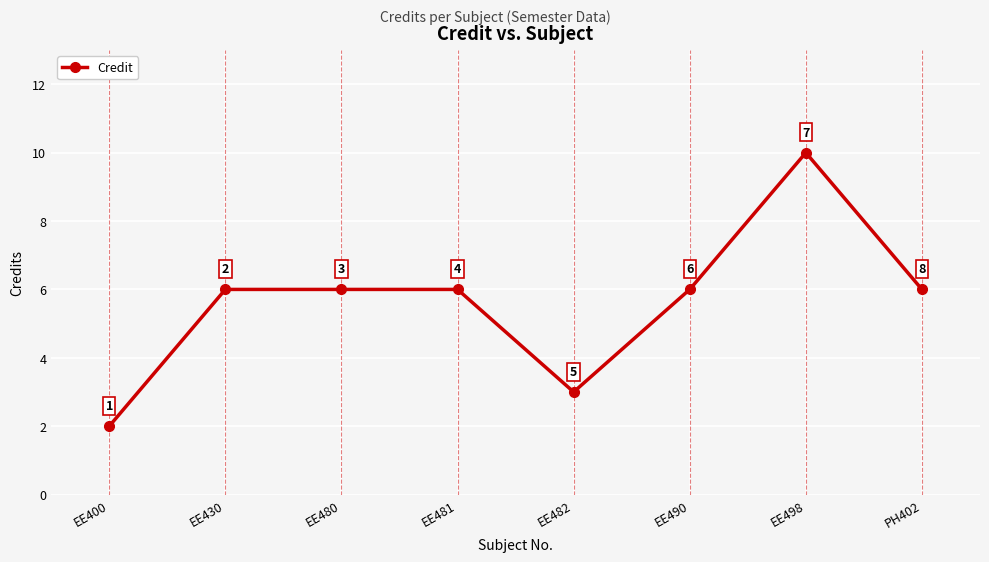

How many values are below 6?

2